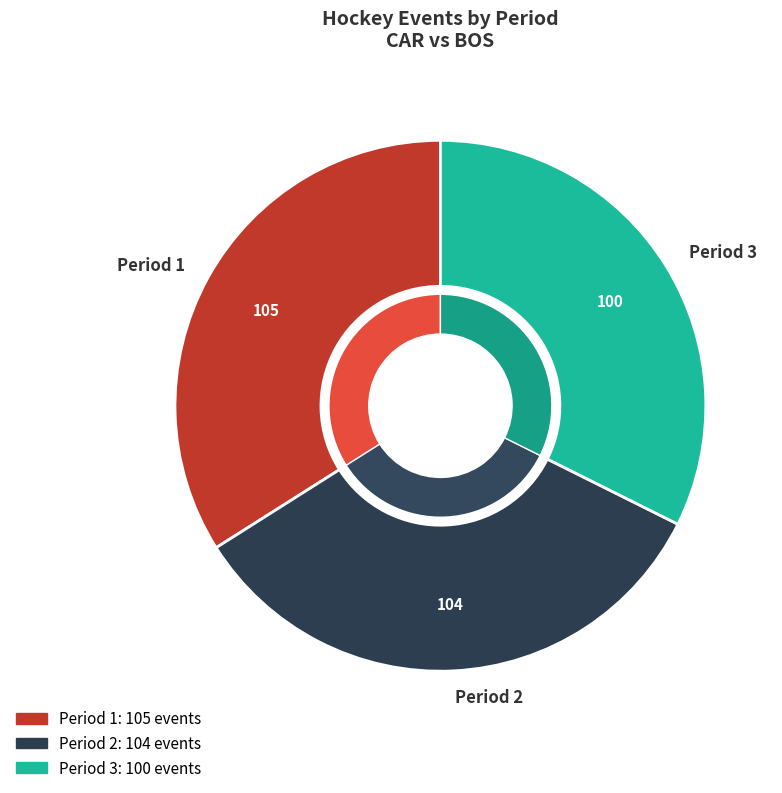

How many slices are in this pie chart?

3